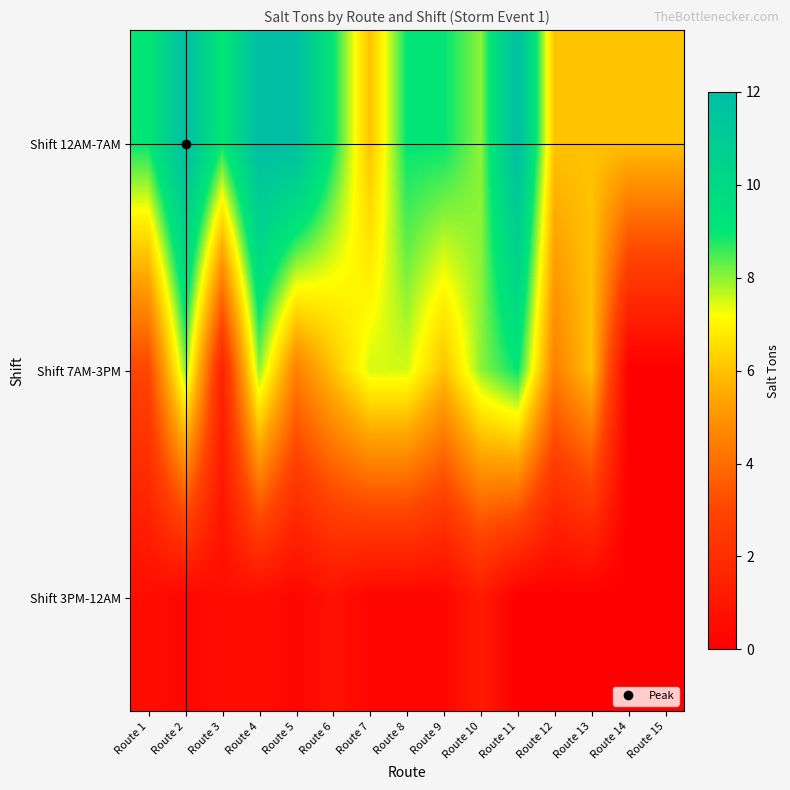

How many data points does each series have?

15